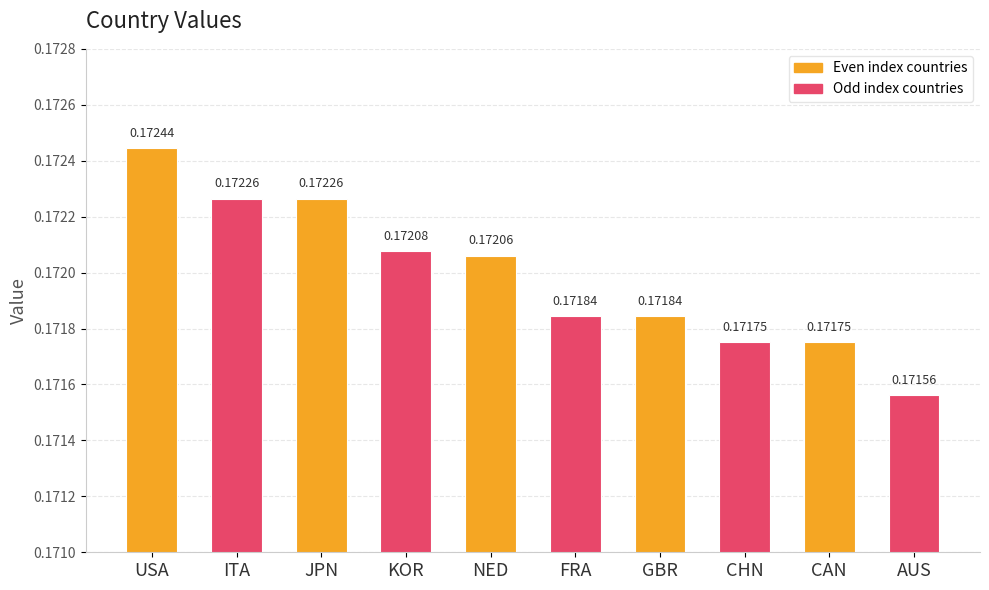

Which has a higher value, CHN or ITA?

ITA